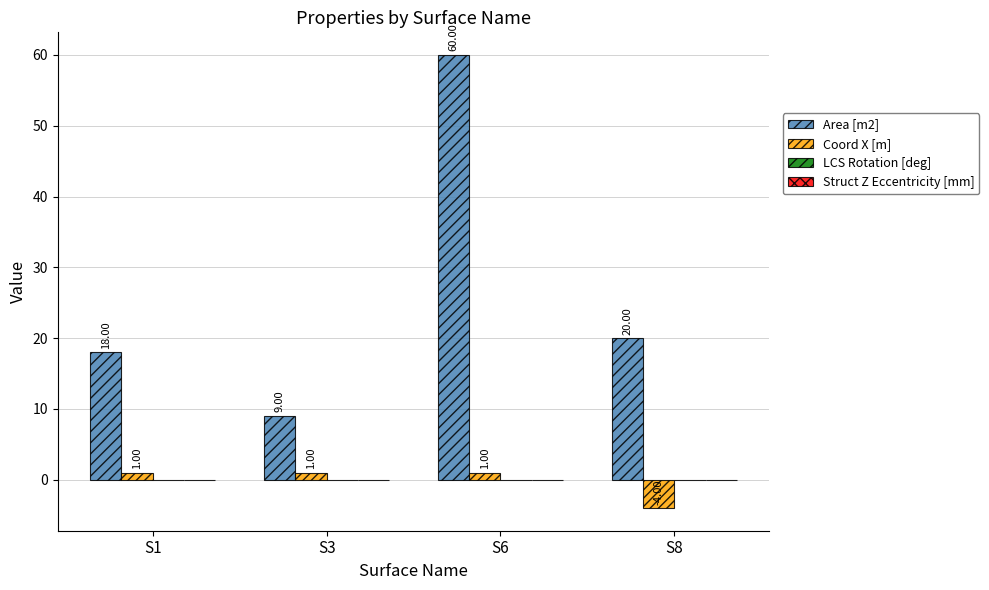

At which category is the sum across all series the highest?

S6